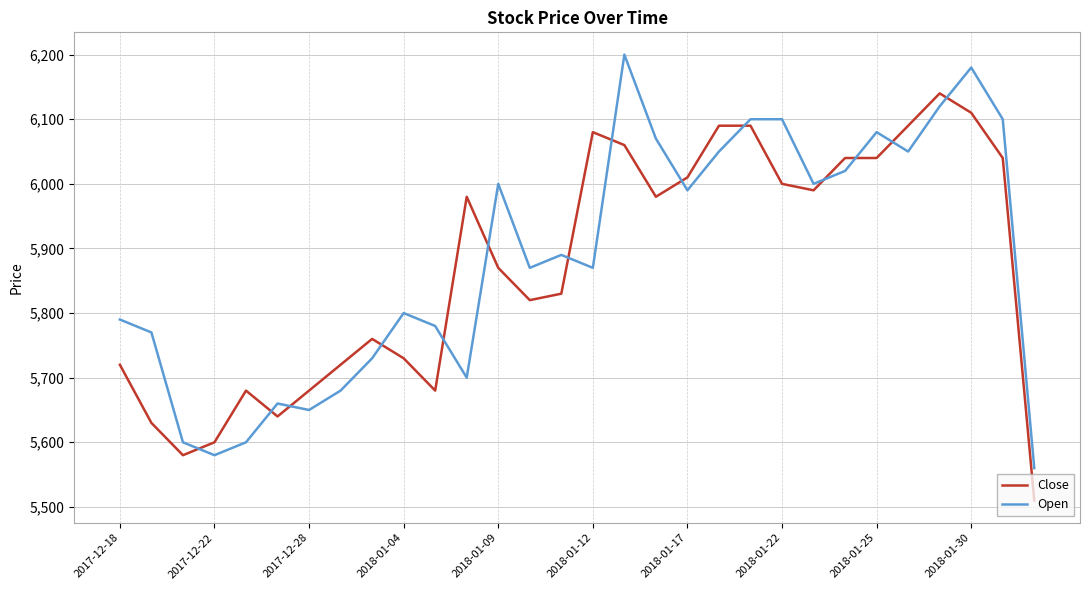

What is the greatest value displayed?

6200